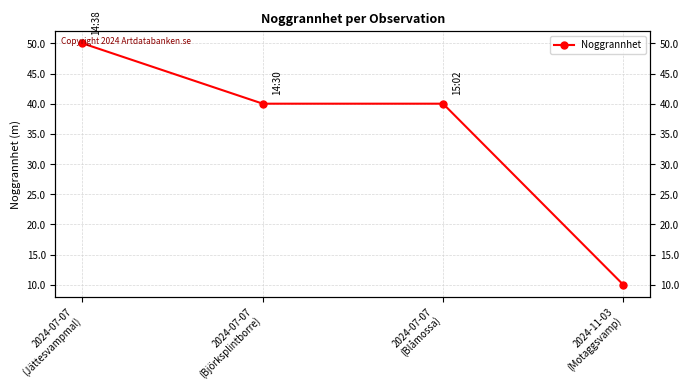

What is the value of the 2nd point from the left?

40